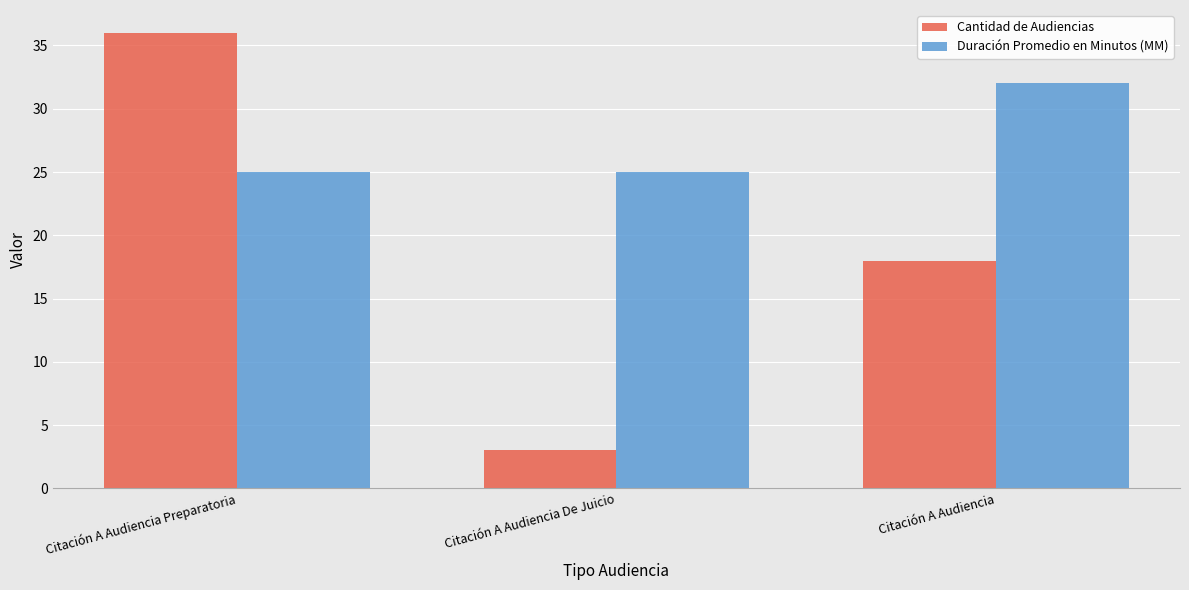

Reading left to right, transcribe all the data shown in this chart.

Cantidad de Audiencias: Citación A Audiencia Preparatoria=36	Citación A Audiencia De Juicio=3	Citación A Audiencia=18
Duración Promedio en Minutos (MM): Citación A Audiencia Preparatoria=25	Citación A Audiencia De Juicio=25	Citación A Audiencia=32